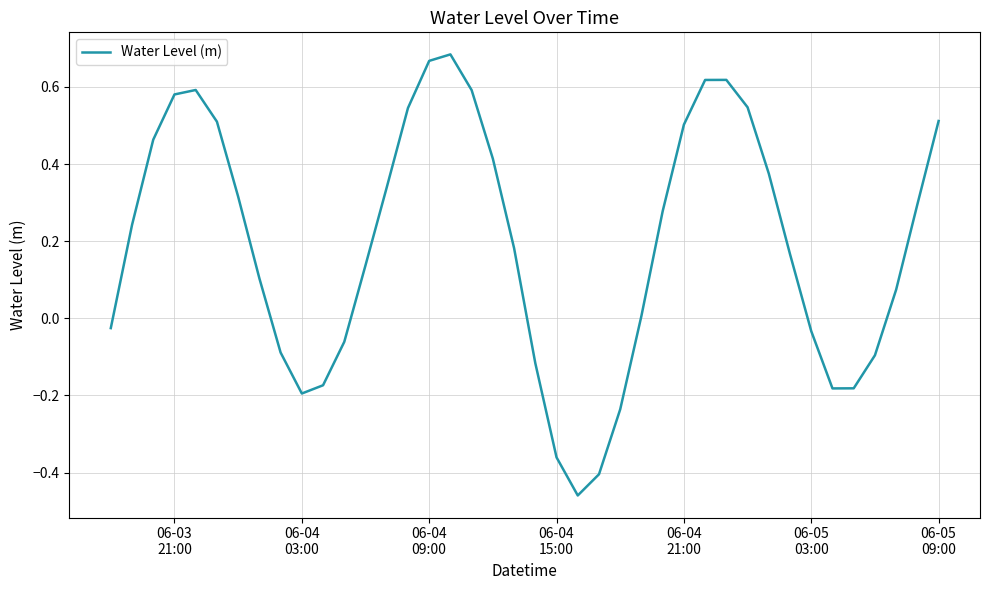

What is the smallest value displayed?

-0.5